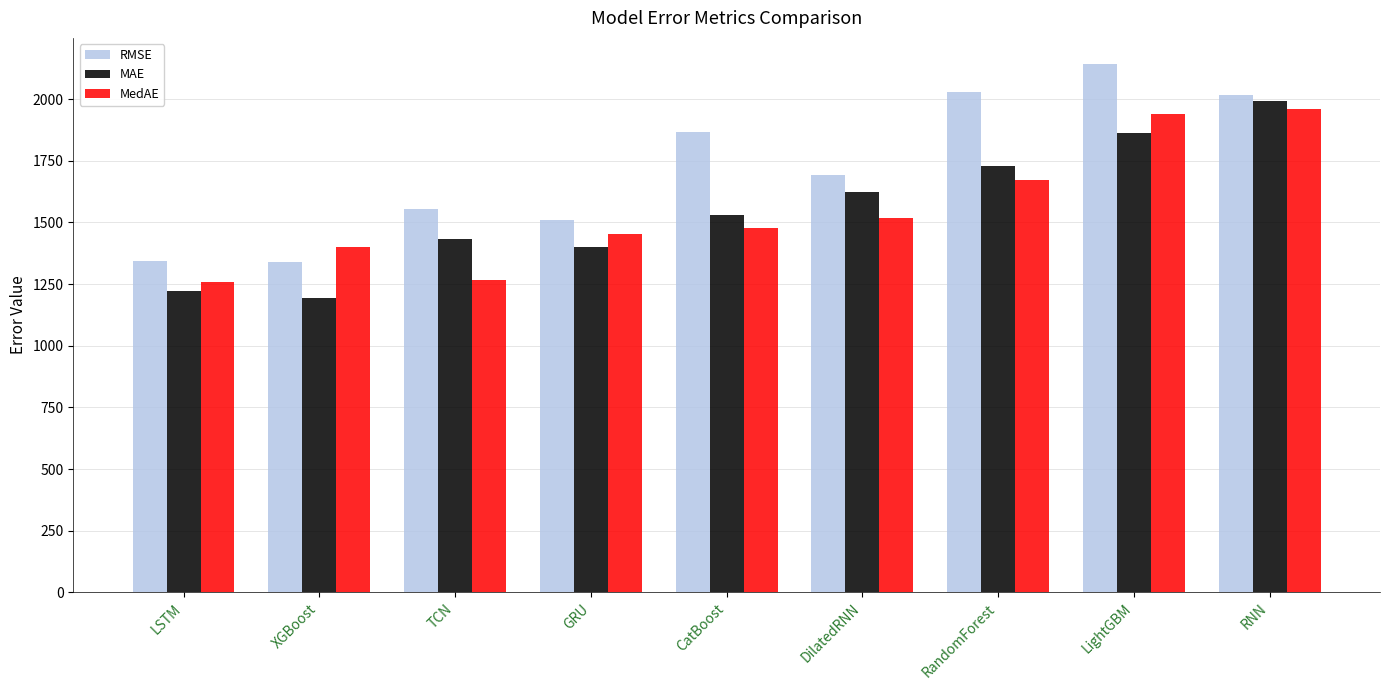

What position from the left is DilatedRNN?

6